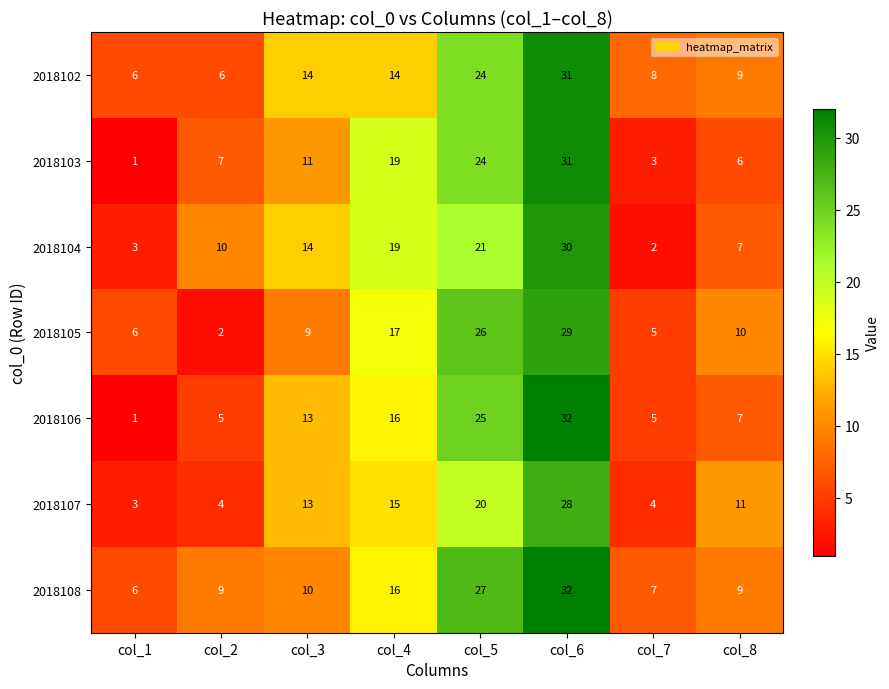

What is the average value of the 2018105 series?

13